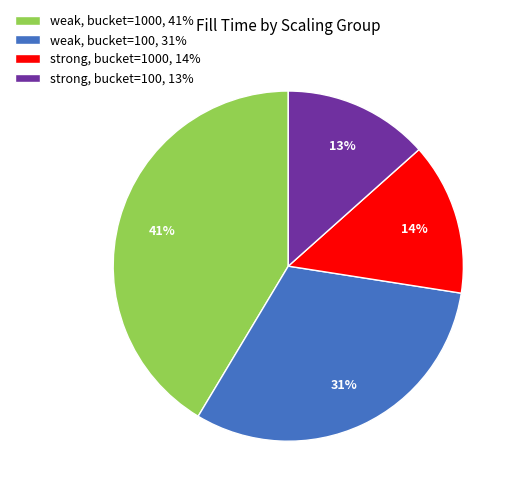

To the nearest percent, what is the average slice percentage?

25%